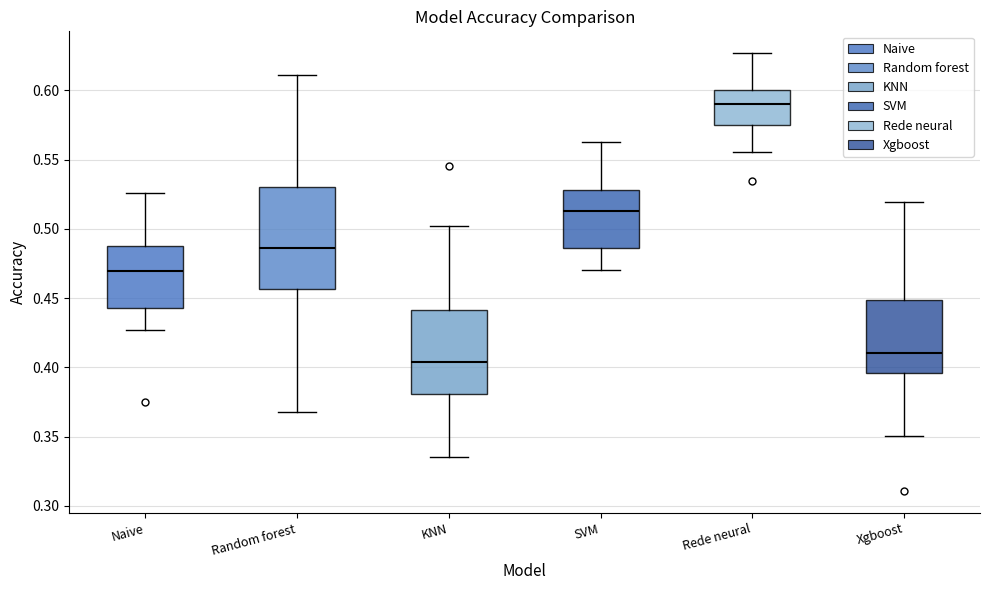

Which box's median line is the highest?

Rede neural